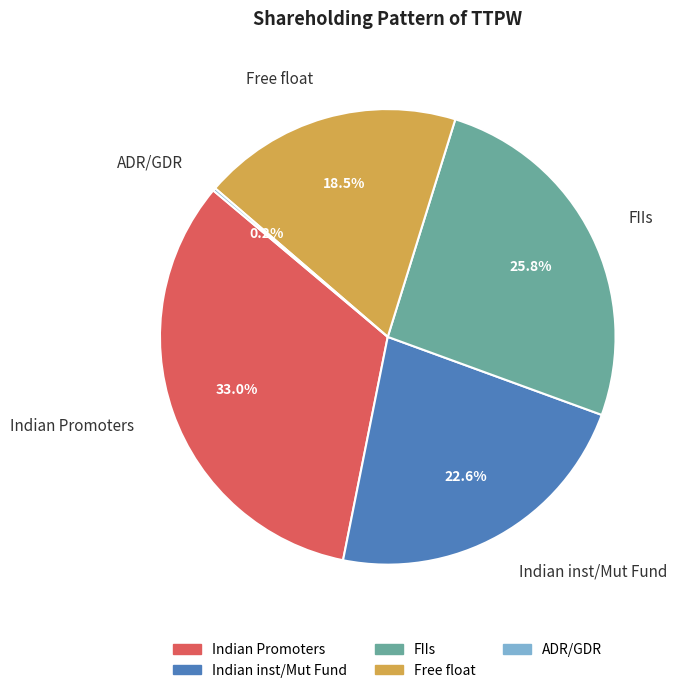

True or false: Indian inst/Mut Fund accounts for 36% of the total.

False